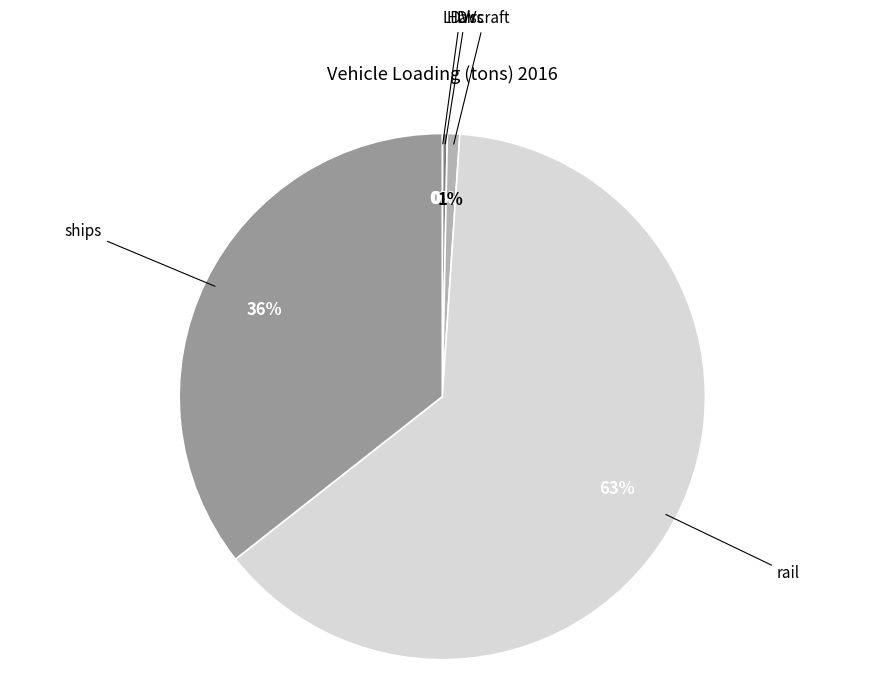

Do ships and aircraft together represent more than half of the pie?

No